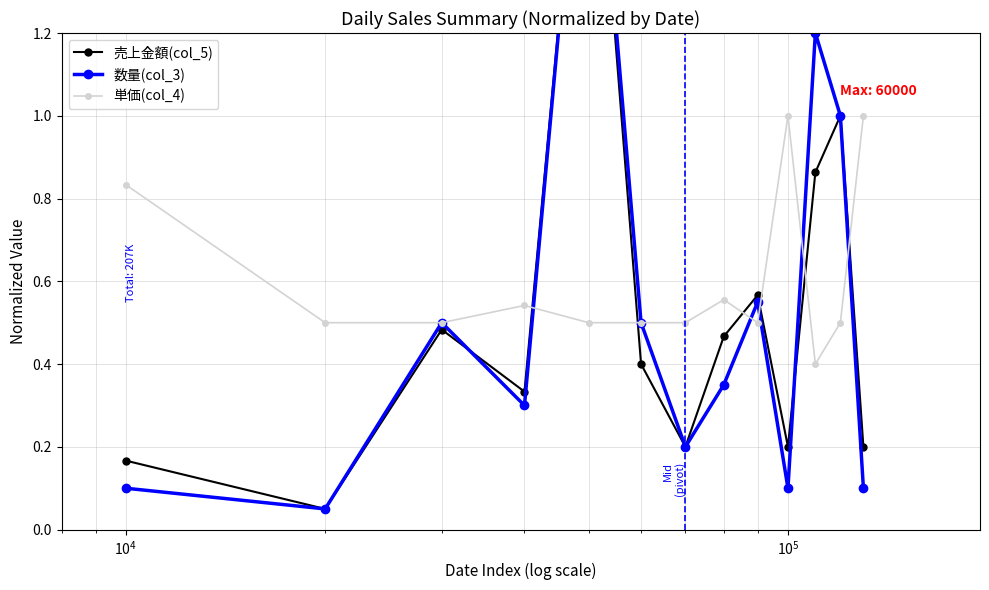

True or false: 単価(col_4) and 売上金額(col_5) intersect in this chart.

True